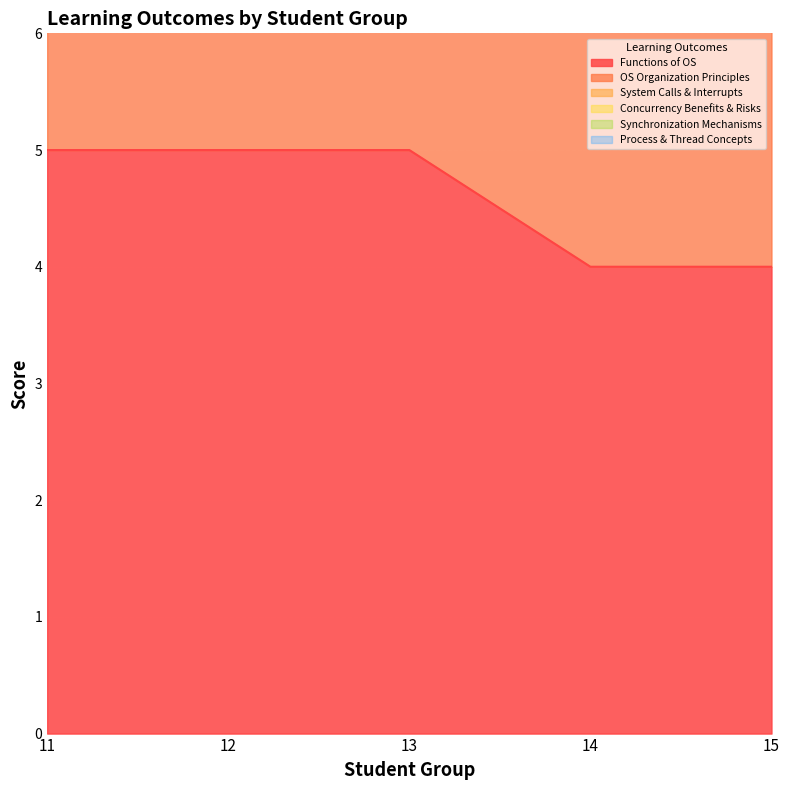

What is the lowest value of the Functions of OS series?

4